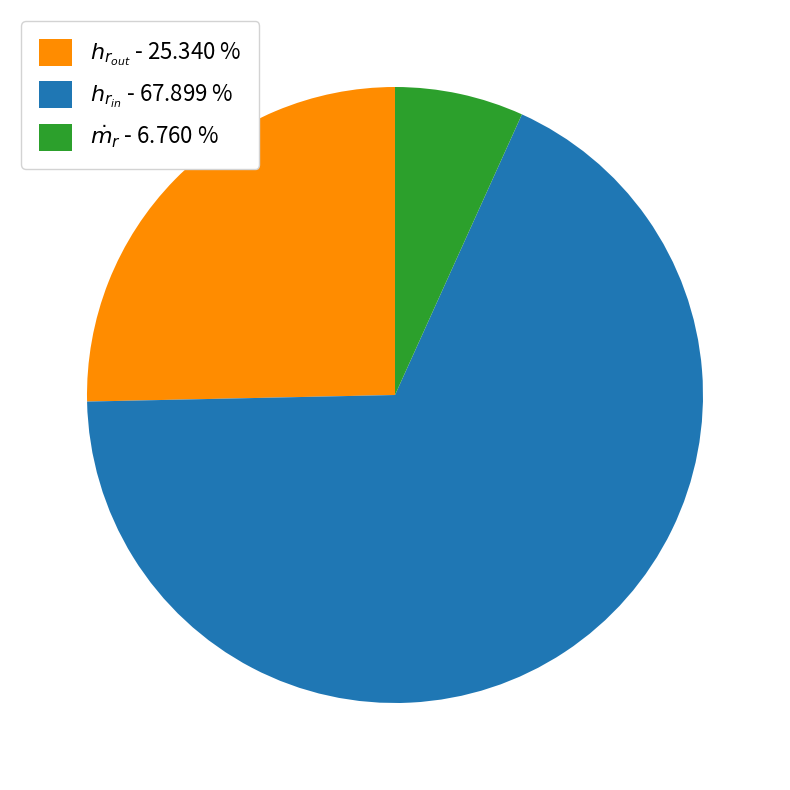

What is the largest slice in the pie chart?

$h_{r_{in}}$ - 67.899 %